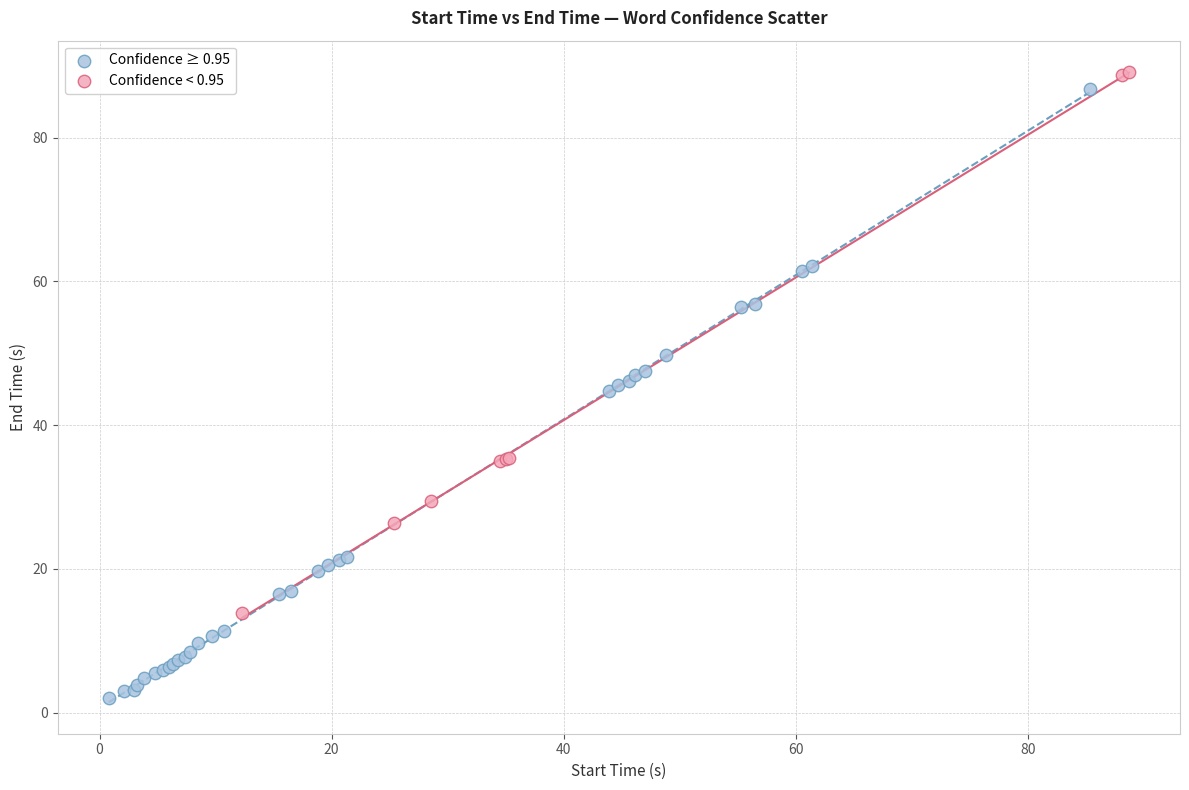

Which series reaches the minimum Y coordinate?

Confidence ≥ 0.95